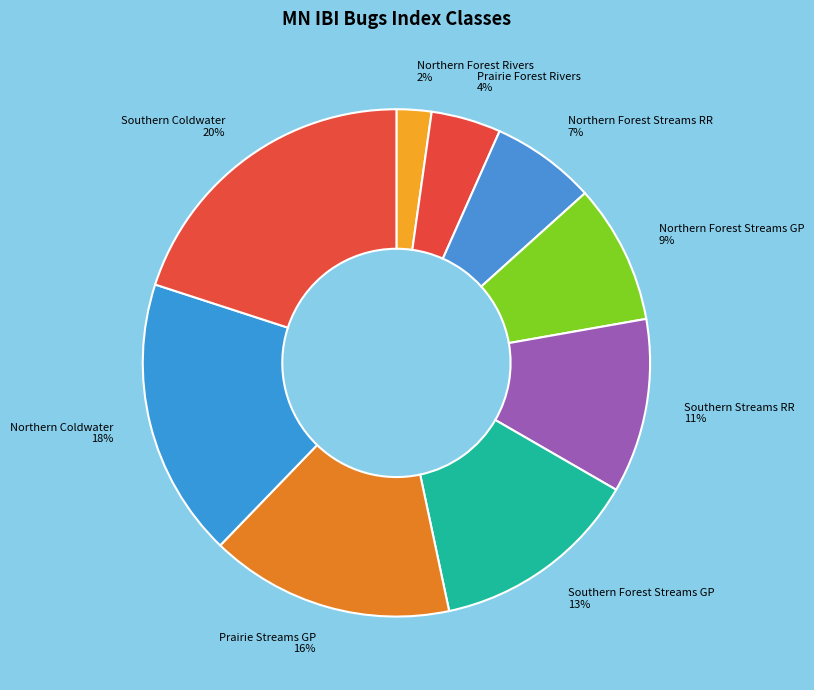

What percentage is the Northern Forest Streams GP slice, to the nearest percent?

9%